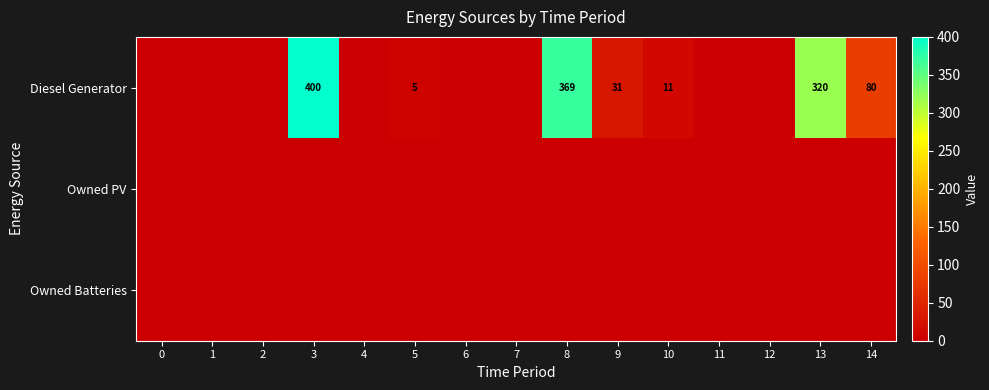

The Diesel Generator series shows 320 at 13. True or false?

True